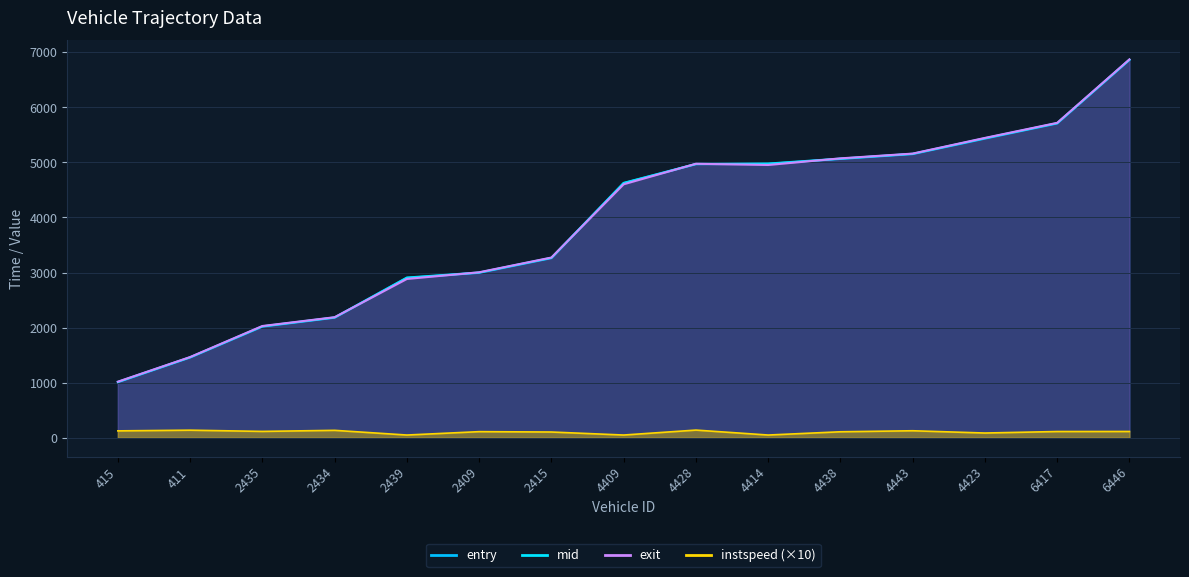

What is the label of the 11th point from the left?

4438